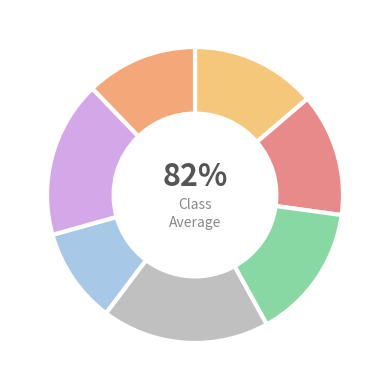

Does 5 represent more than half of the total?

No